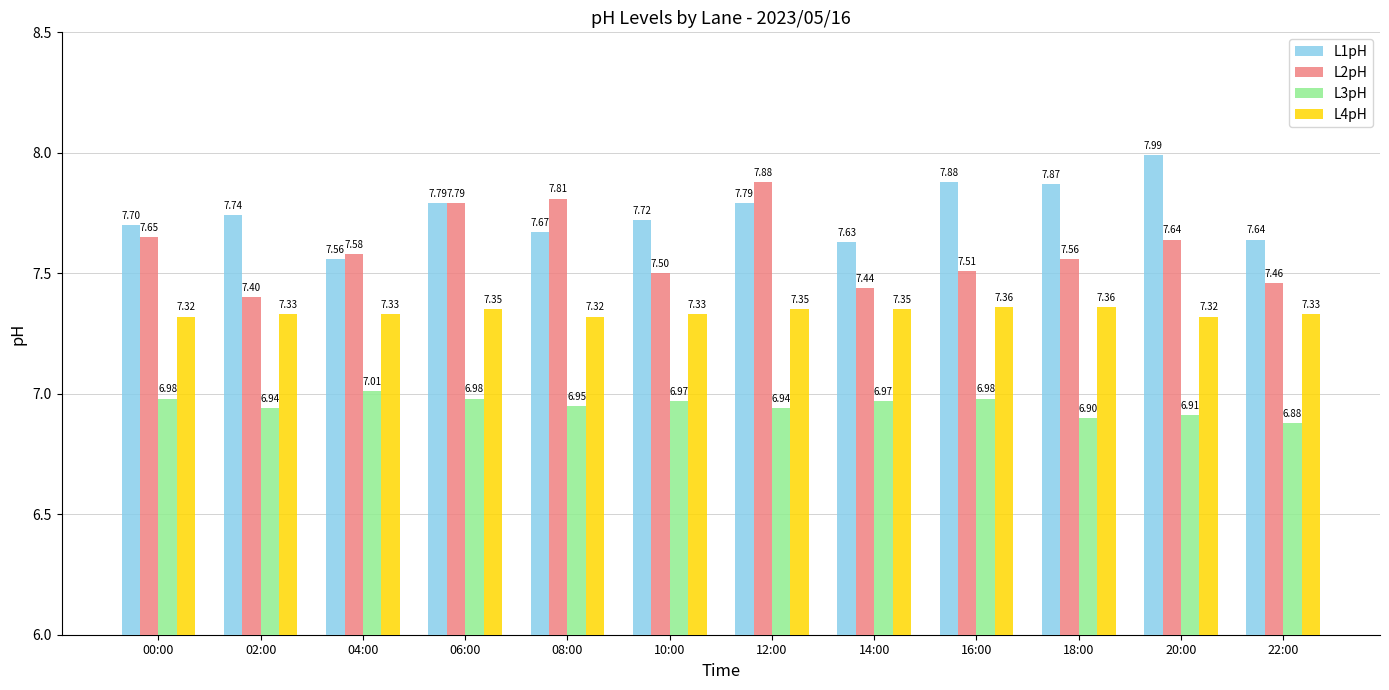

What is the label of the 1st bar from the left?

00:00